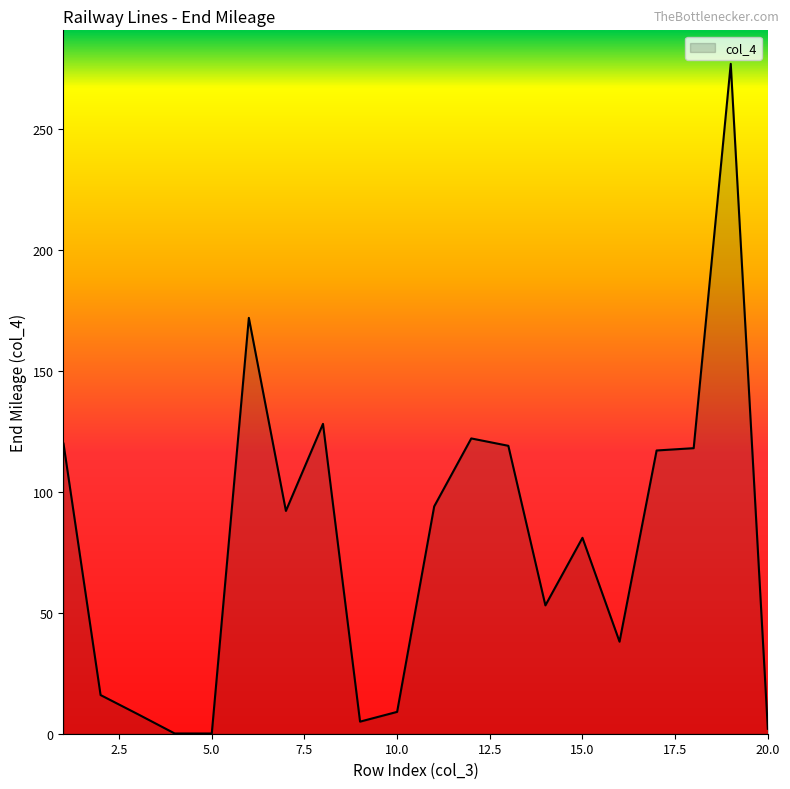

What is the difference between the maximum and minimum values?

277.0